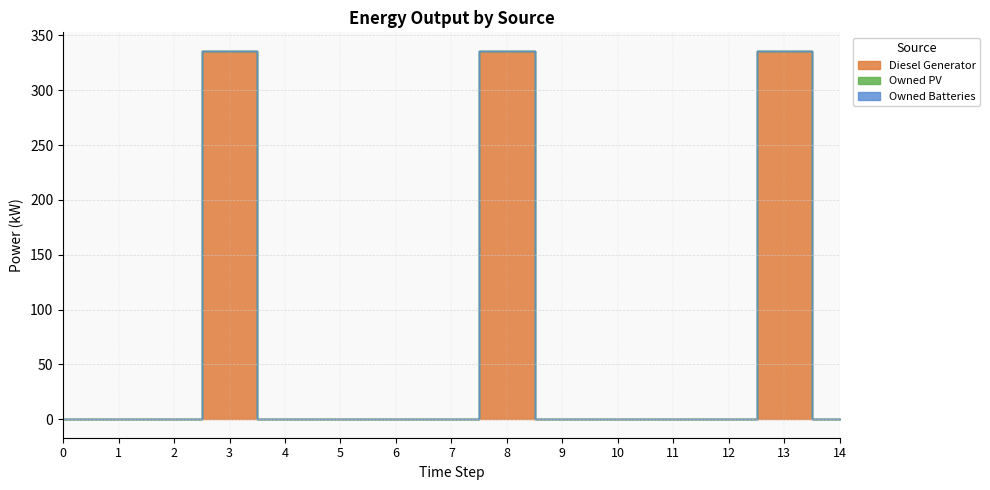

Which series has the largest total across all categories?

Diesel Generator